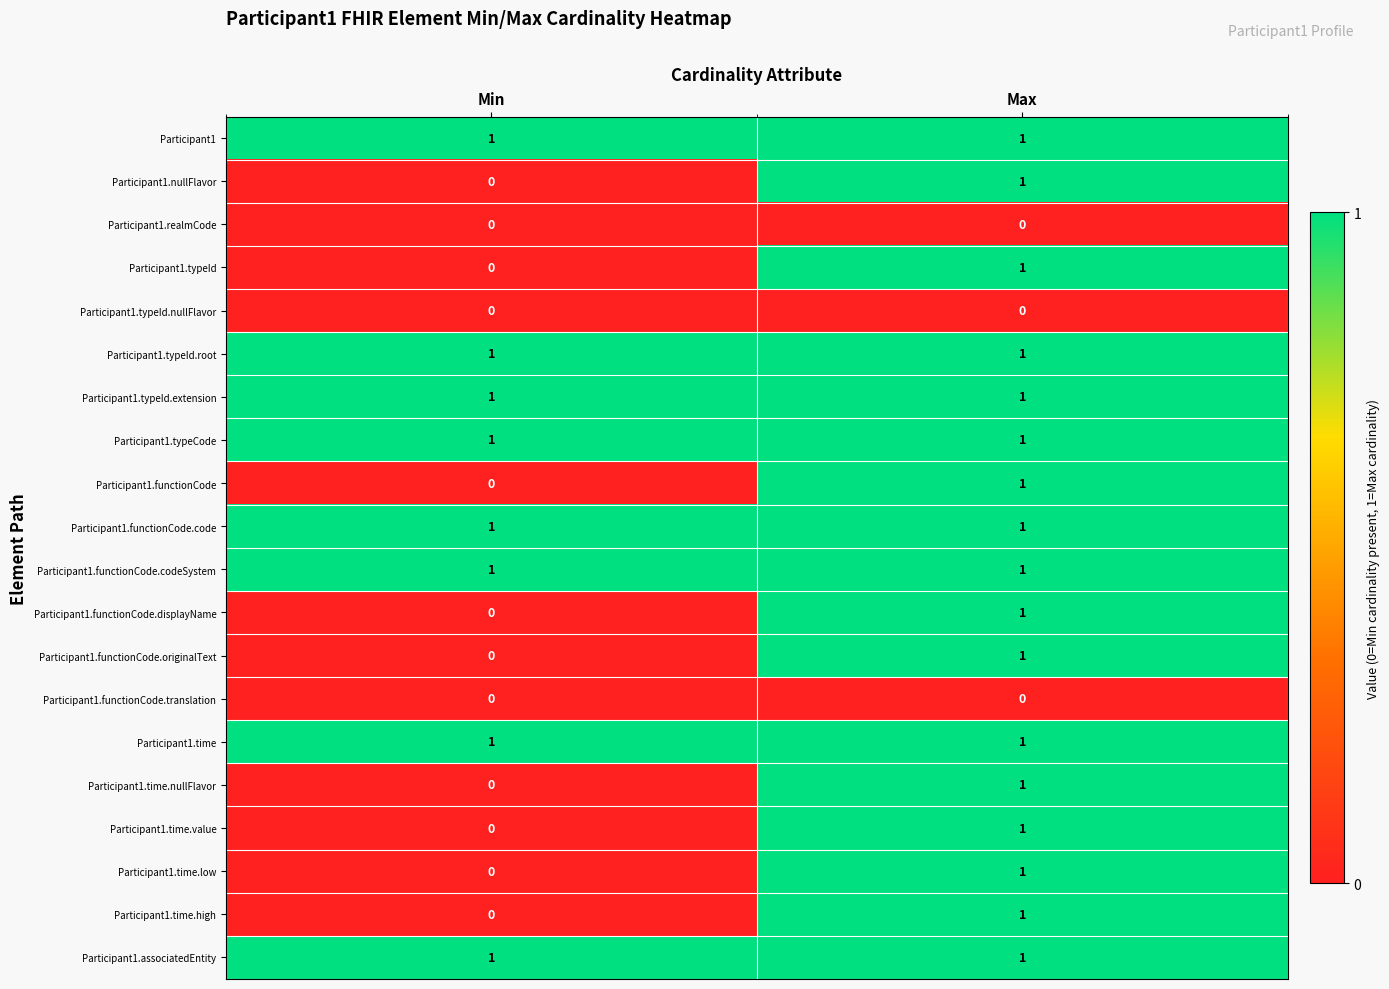

What is the maximum value shown in the chart?

1